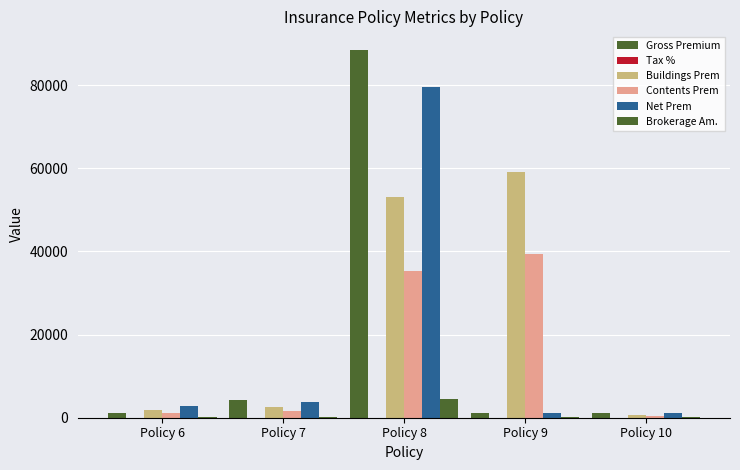

How many groups of bars are there?

5